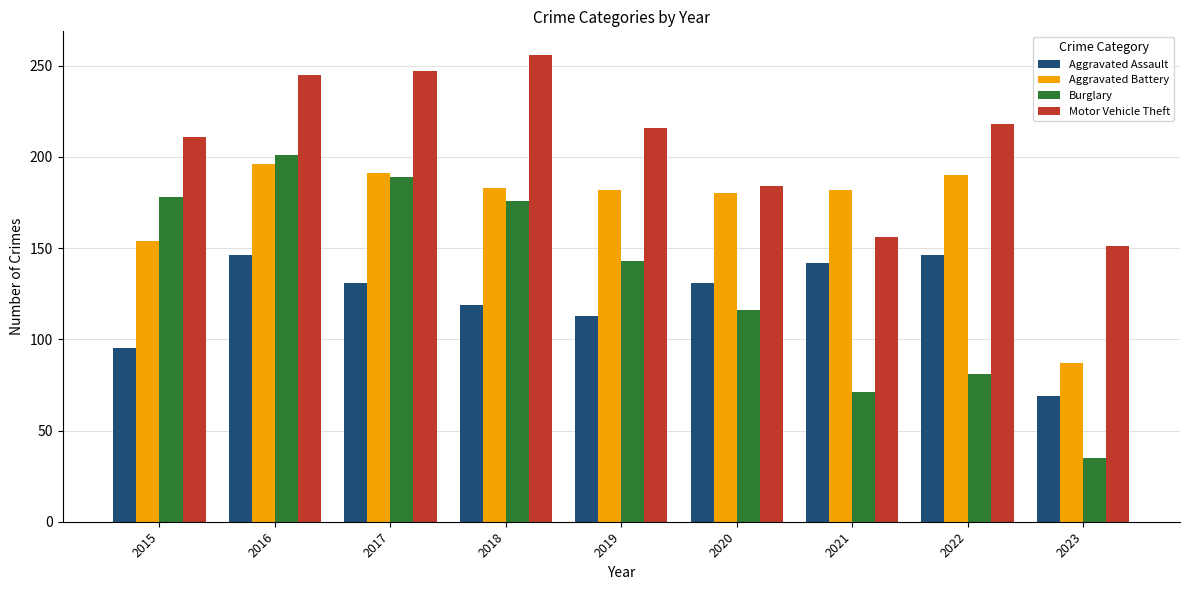

At 2018, list the series in order from smallest to largest.

Aggravated Assault, Burglary, Aggravated Battery, Motor Vehicle Theft